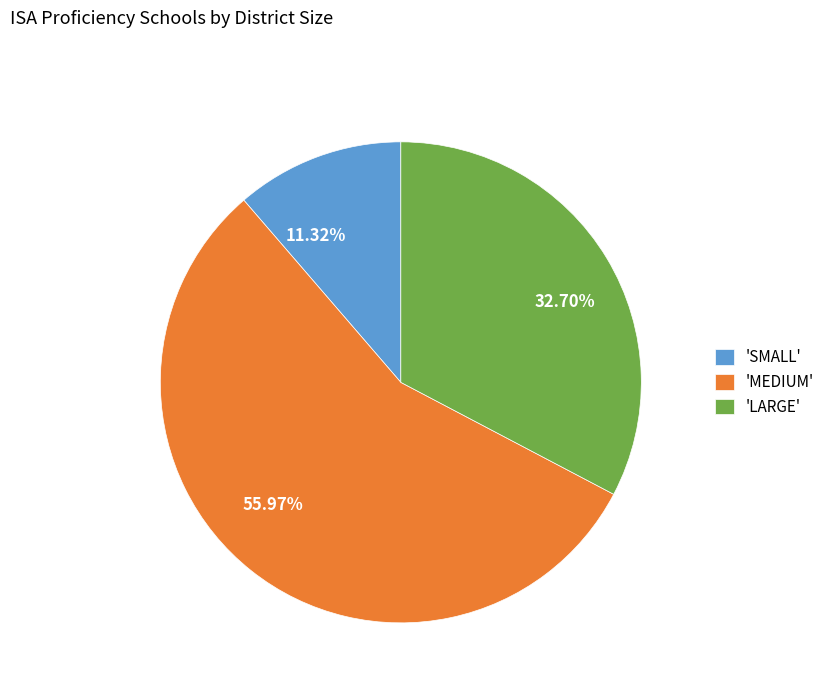

Do 32.70% and 11.32% together represent more than half of the pie?

No